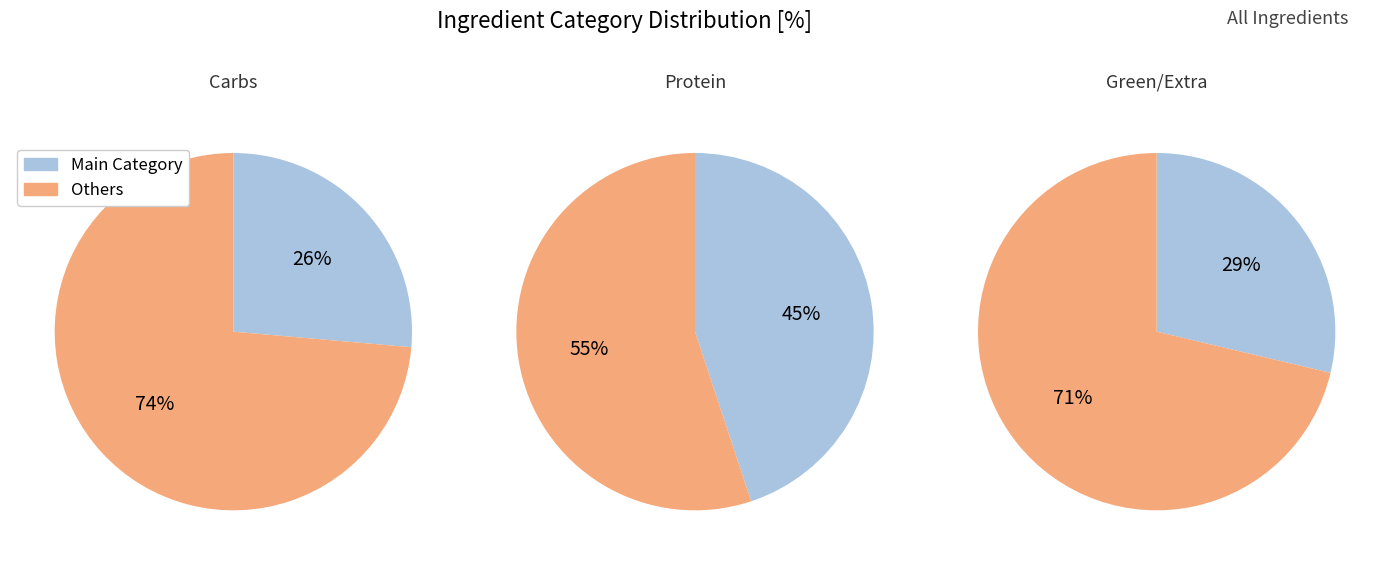

Is Carbs the majority of the pie?

No